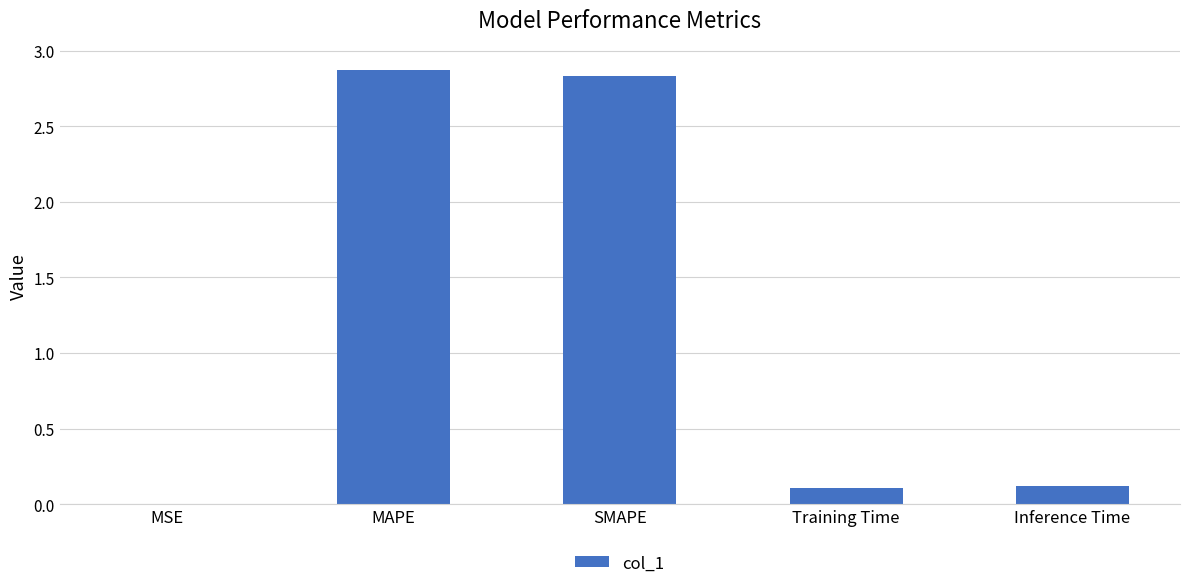

What is the change in value from SMAPE to Inference Time?

-2.7